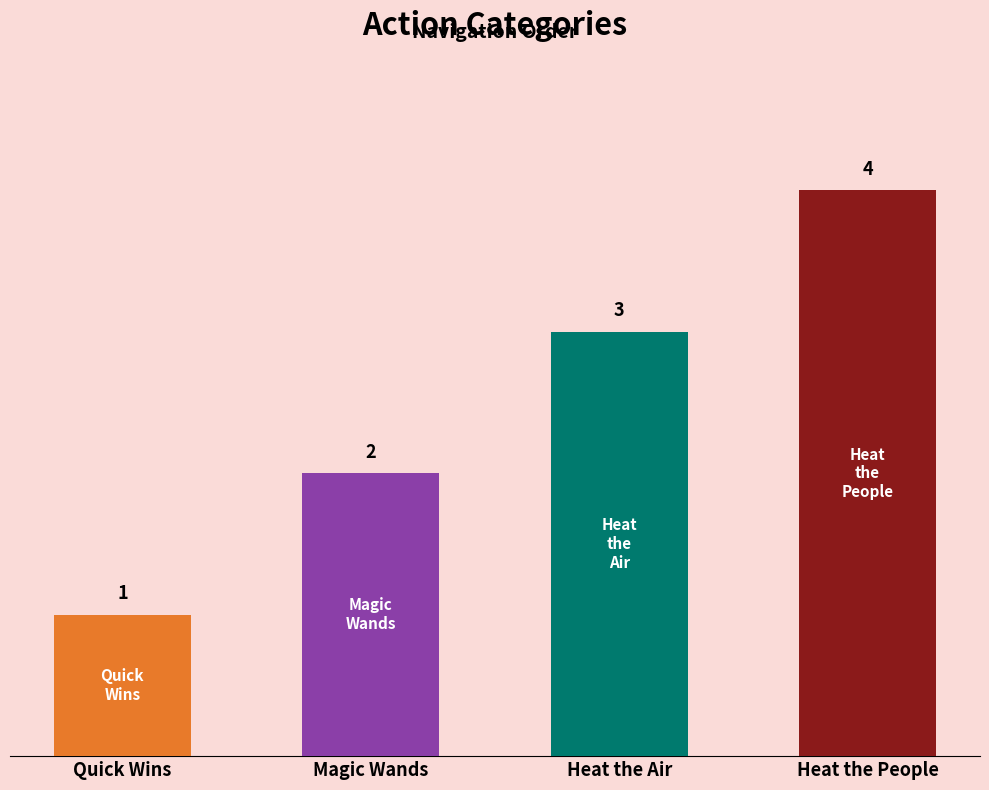

Reading left to right, list all the values displayed in this chart.

1	2	3	4